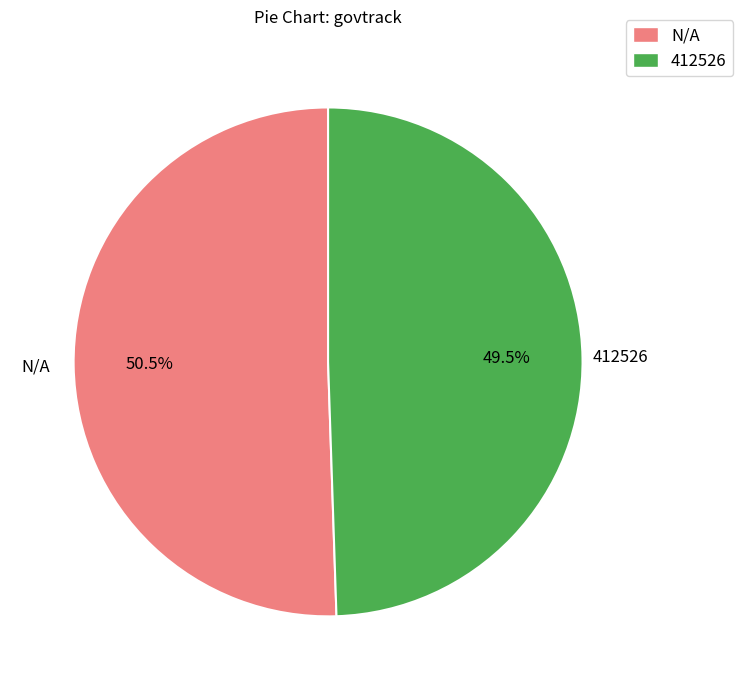

Is there any slice that represents more than half of the pie?

Yes